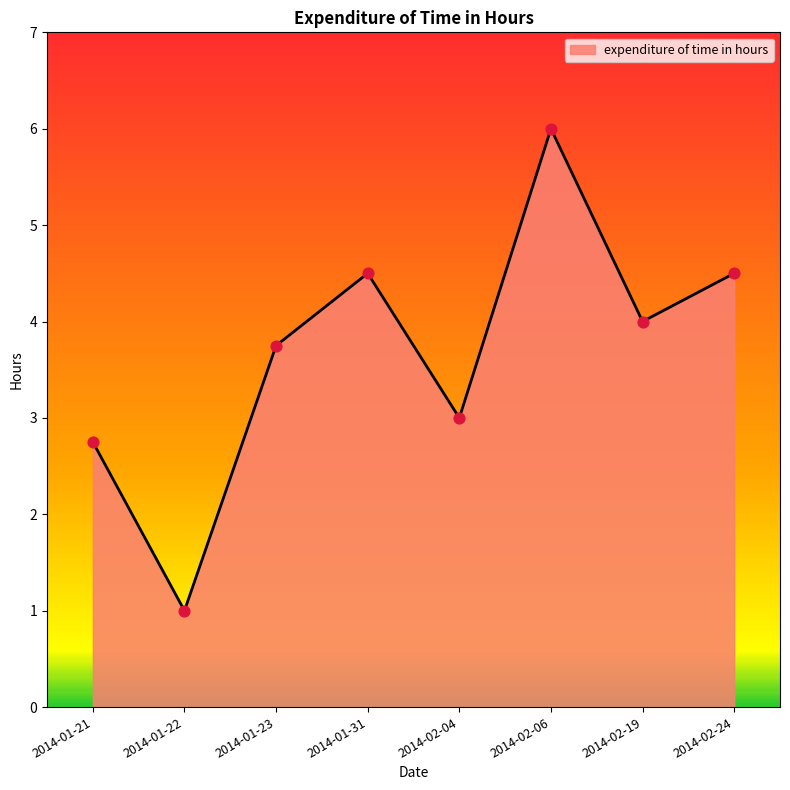

Between 2014-01-21 and 2014-02-19, which is larger?

2014-02-19